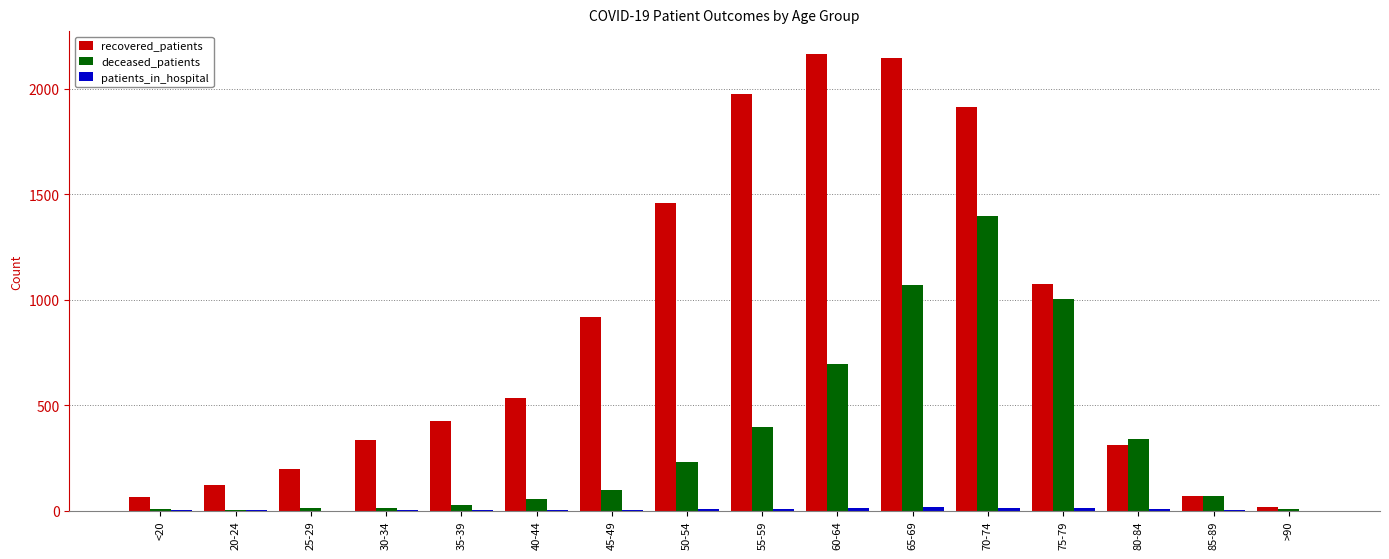

True or false: recovered_patients has a value of 1915 at 70-74.

True